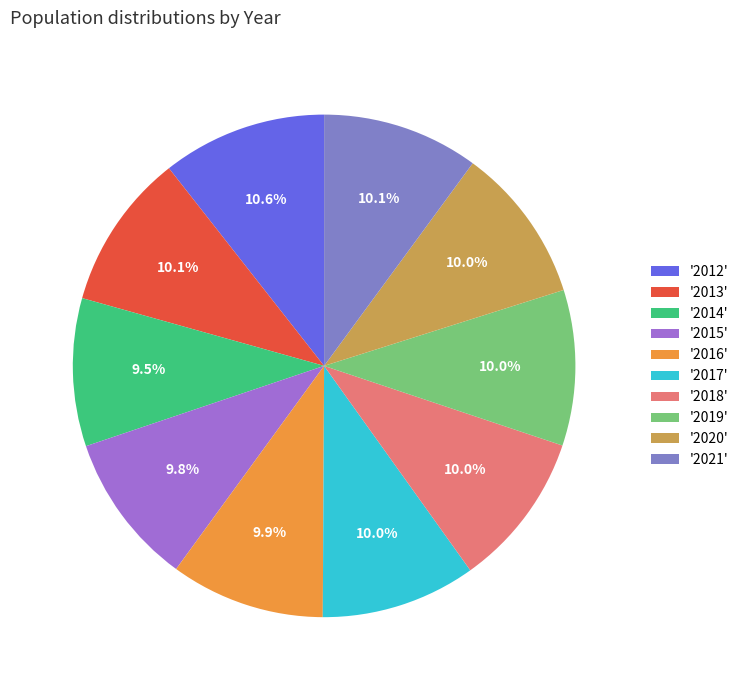

How many slices are in this pie chart?

10